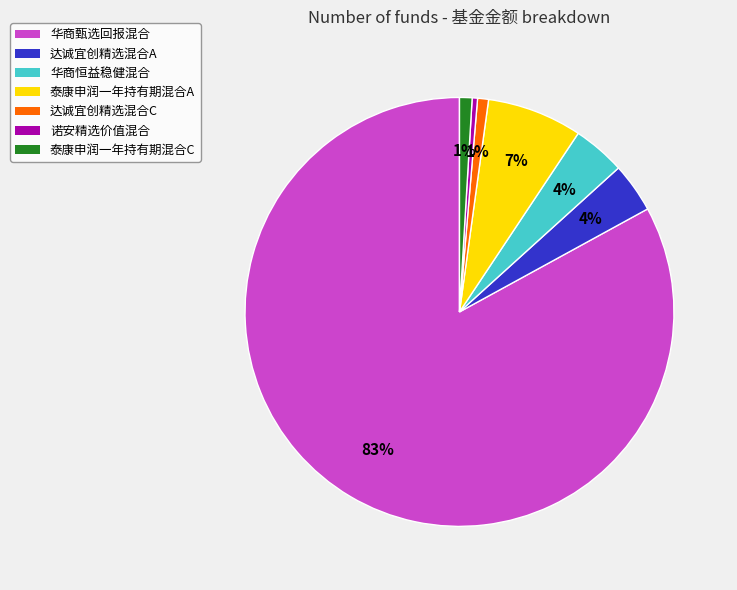

Does 华商甄选回报混合 account for over 50% of the chart?

Yes